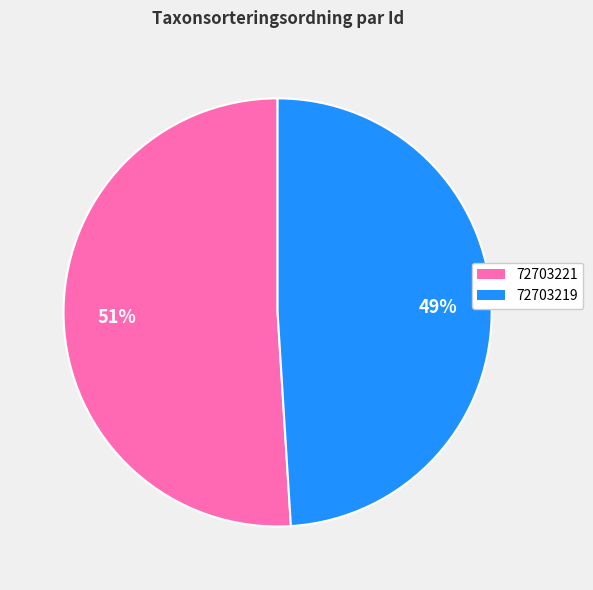

Count the number of slices in the pie.

2